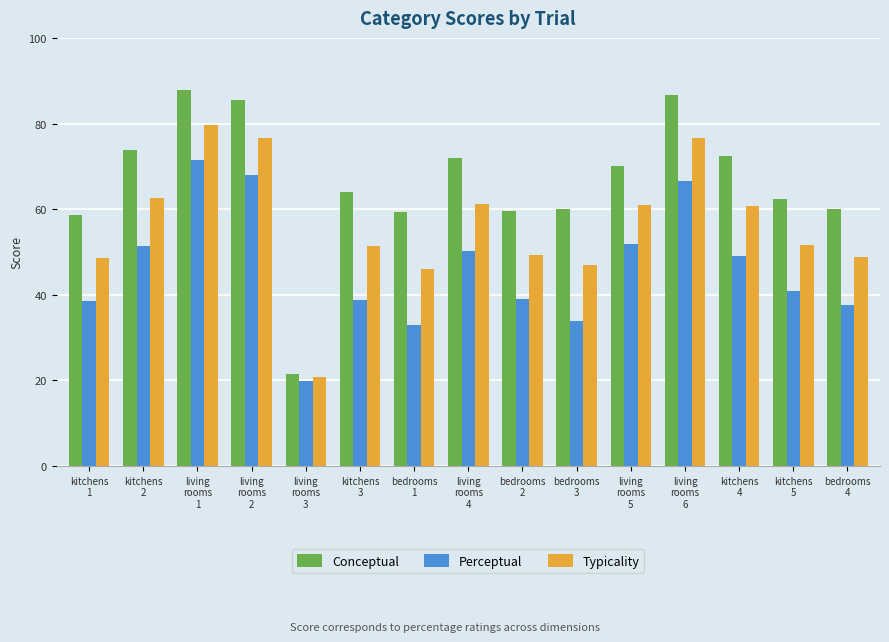

Which series has the widest spread of values?

Conceptual